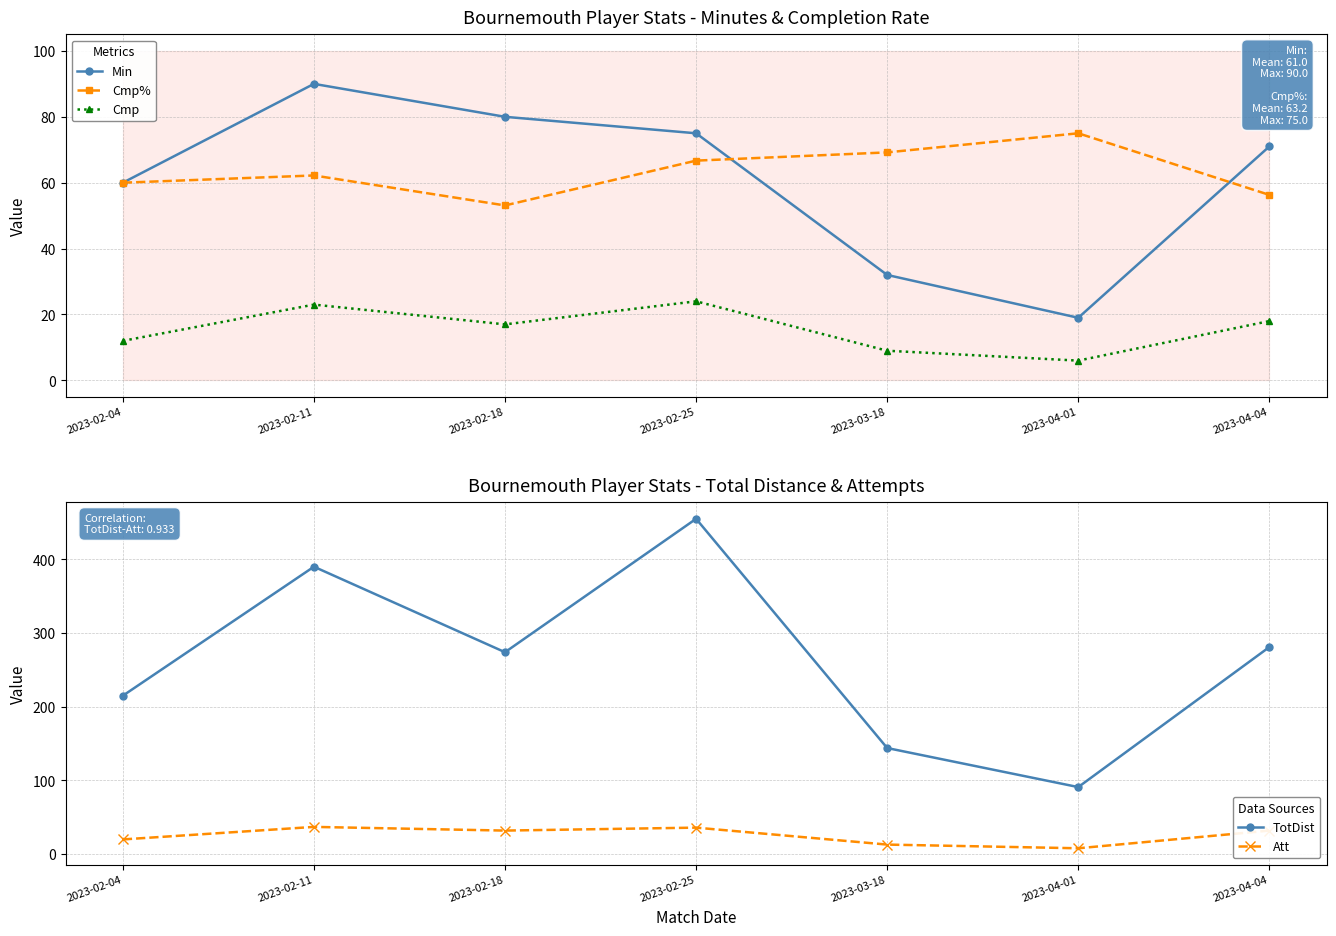

Rank the series at 2023-03-18 from highest to lowest value.

TotDist, Cmp%, Min, Att, Cmp